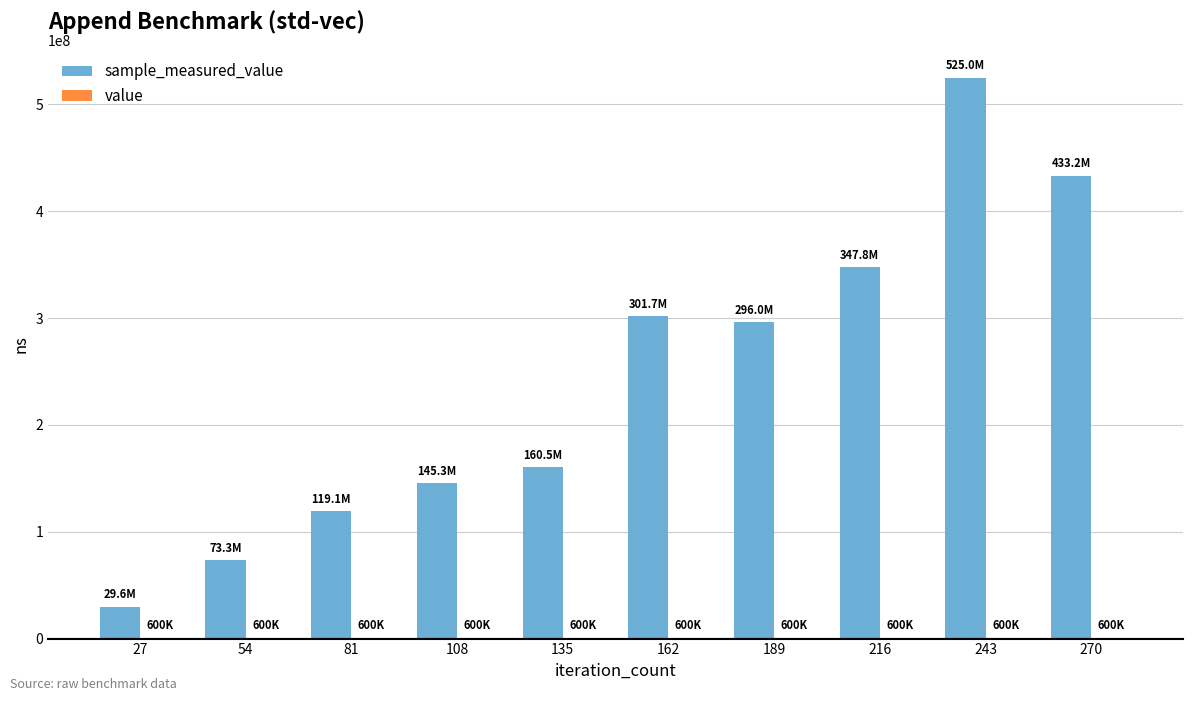

At which category is the sum across all series the highest?

243